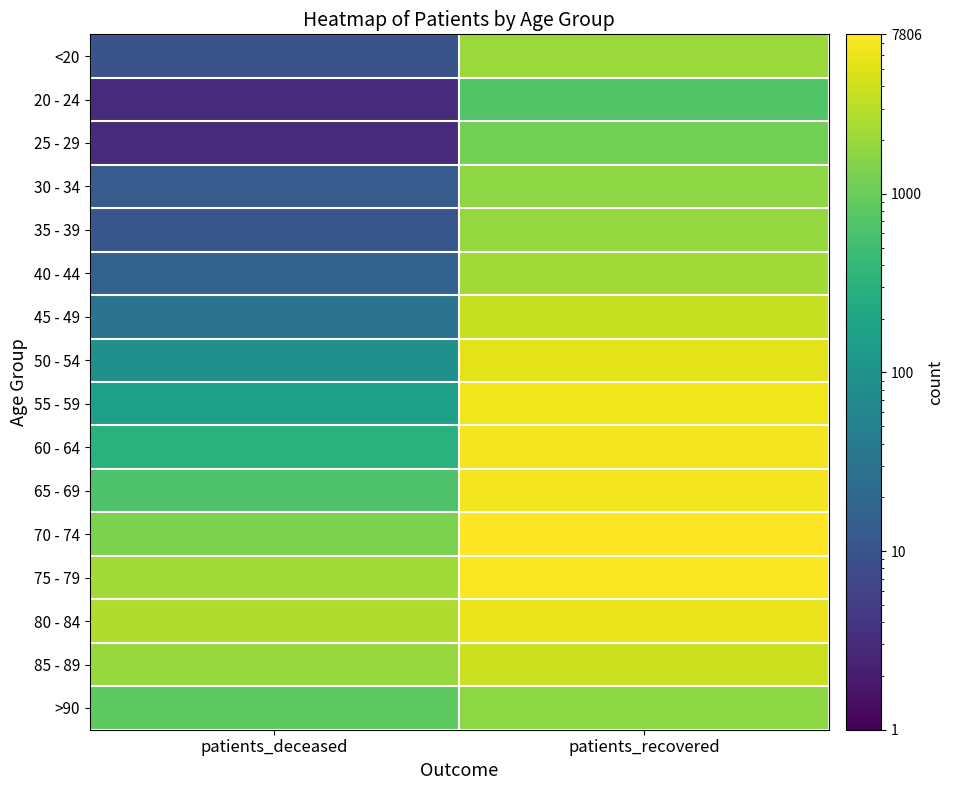

Reading left to right, transcribe all the data shown in this chart.

<20: patients_deceased=10	patients_recovered=2055
20 - 24: patients_deceased=3	patients_recovered=689
25 - 29: patients_deceased=3	patients_recovered=1160
30 - 34: patients_deceased=13	patients_recovered=1697
35 - 39: patients_deceased=11	patients_recovered=1896
40 - 44: patients_deceased=17	patients_recovered=2261
45 - 49: patients_deceased=30	patients_recovered=3536
50 - 54: patients_deceased=89	patients_recovered=5357
55 - 59: patients_deceased=160	patients_recovered=6463
60 - 64: patients_deceased=306	patients_recovered=6669
65 - 69: patients_deceased=640	patients_recovered=6654
70 - 74: patients_deceased=1342	patients_recovered=7806
75 - 79: patients_deceased=2241	patients_recovered=7532
80 - 84: patients_deceased=2637	patients_recovered=6066
85 - 89: patients_deceased=1959	patients_recovered=3844
>90: patients_deceased=842	patients_recovered=1717